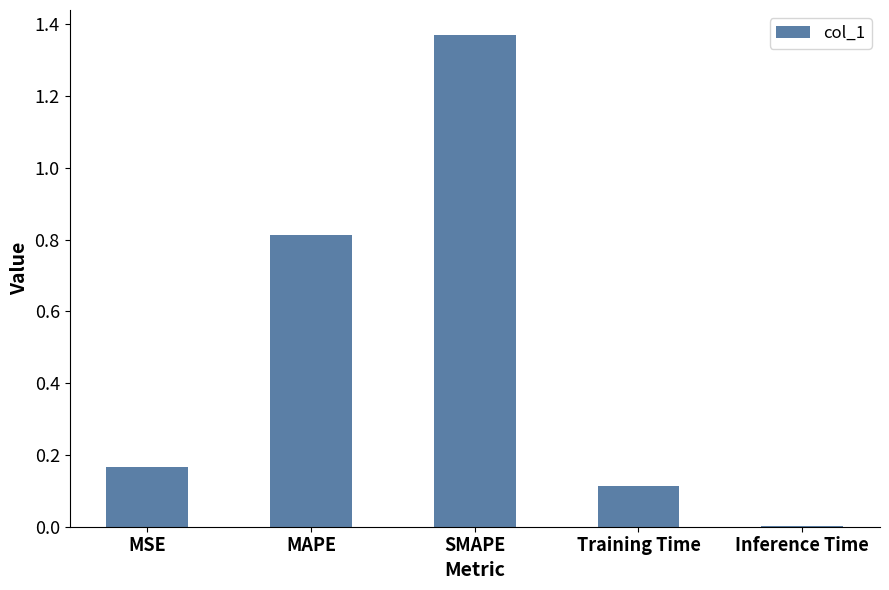

What value does the data have at MAPE?

0.8